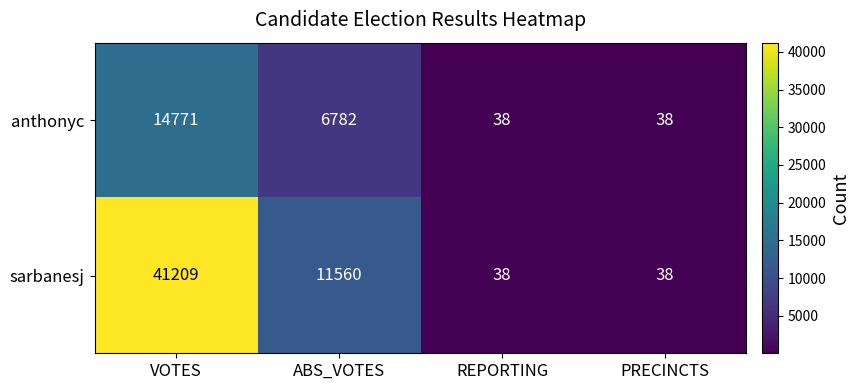

What is the approximate value of anthonyc at REPORTING, to the nearest 10?

40